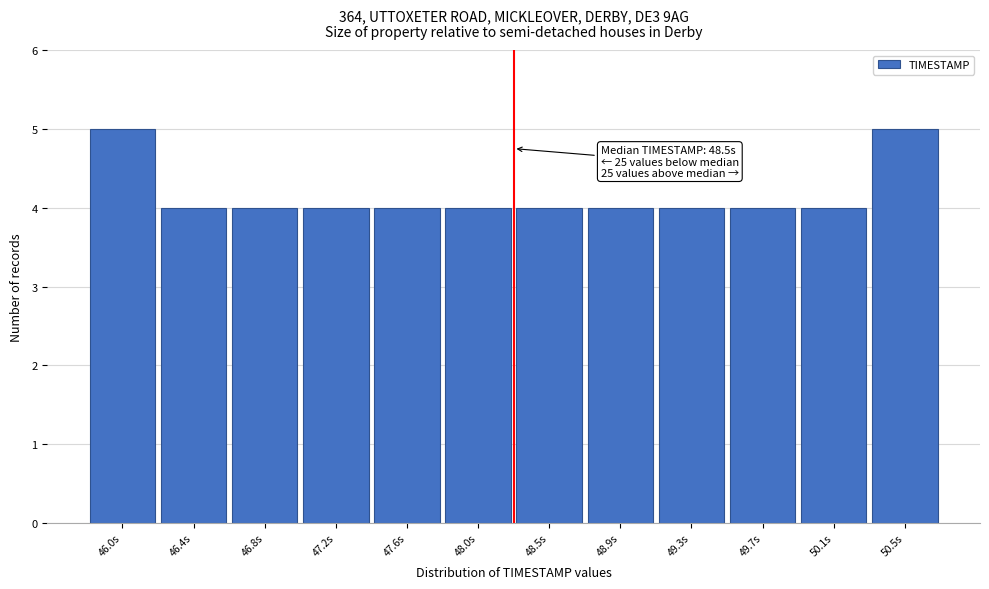

Reading right to left, list all the values displayed in this chart.

5	4	4	4	4	4	4	4	4	4	4	5